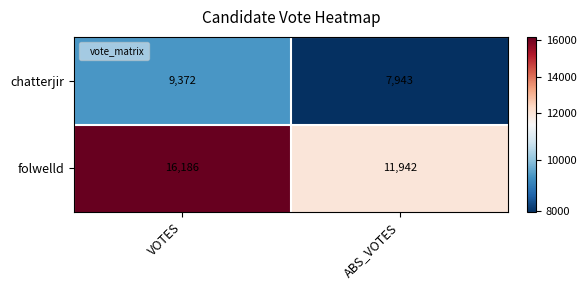

Which series has the largest total across all categories?

folwelld